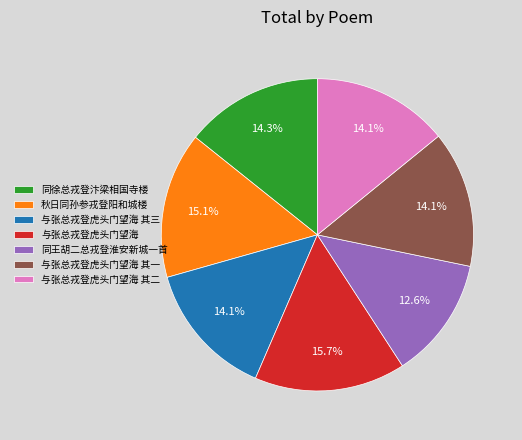

Between 与张总戎登虎头门望海 and 同王胡二总戎登淮安新城一首, which is larger?

与张总戎登虎头门望海